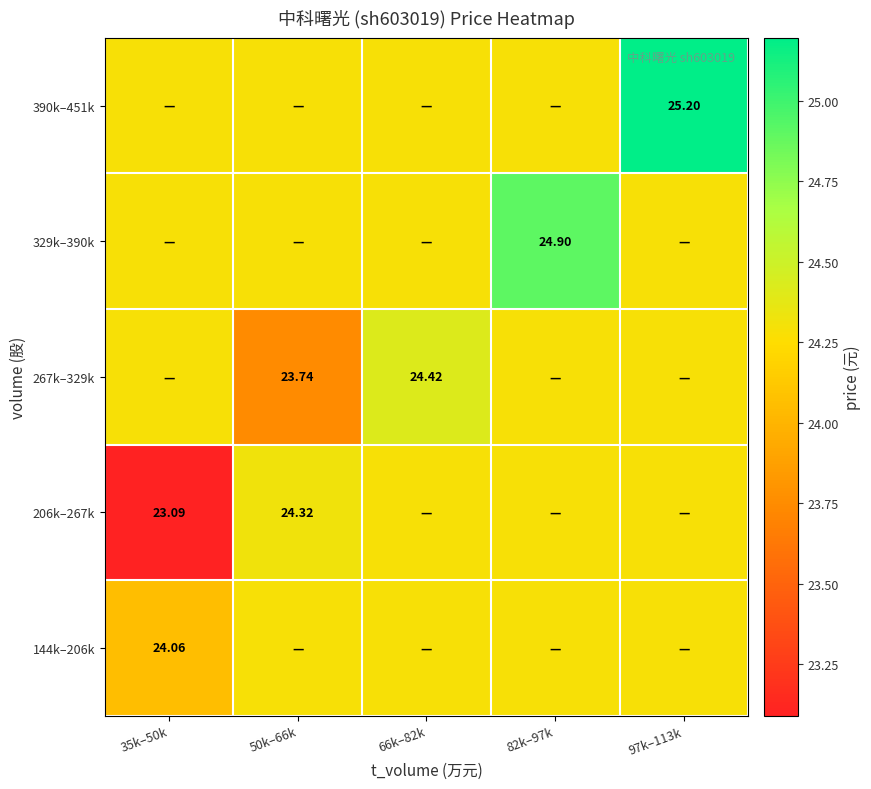

How many categories are shown in the chart?

5